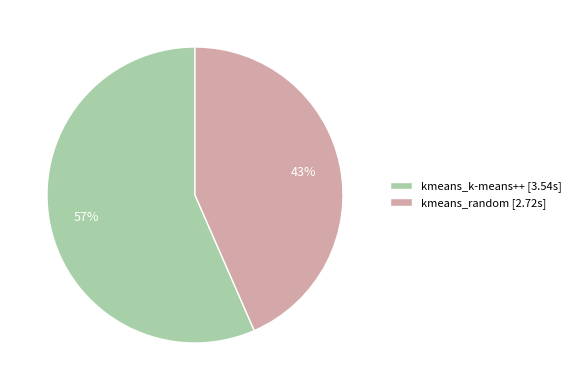

To the nearest percent, what is the combined percentage of kmeans_k-means++ [3.54s] and kmeans_random [2.72s]?

100%